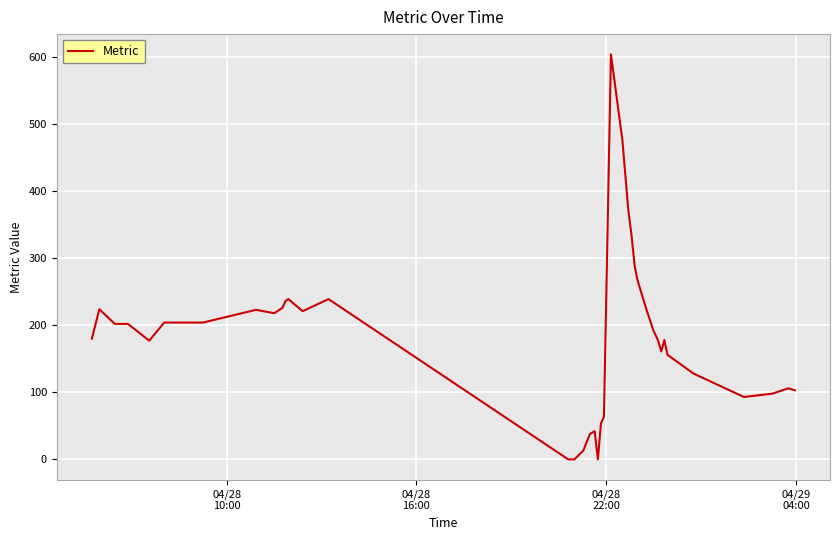

What is the maximum value shown in the chart?

604